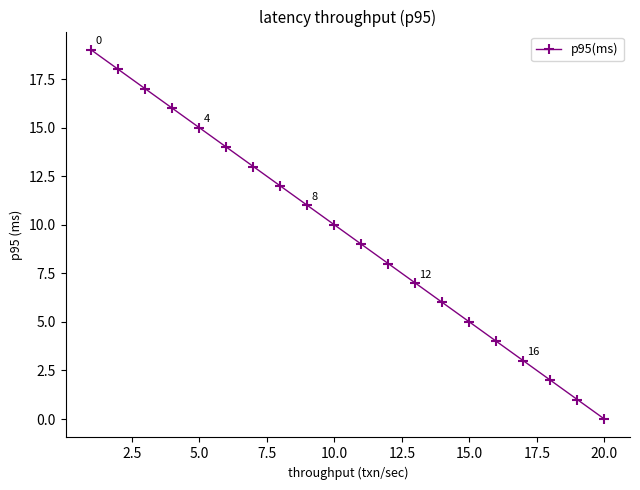

What is the greatest value displayed?

19